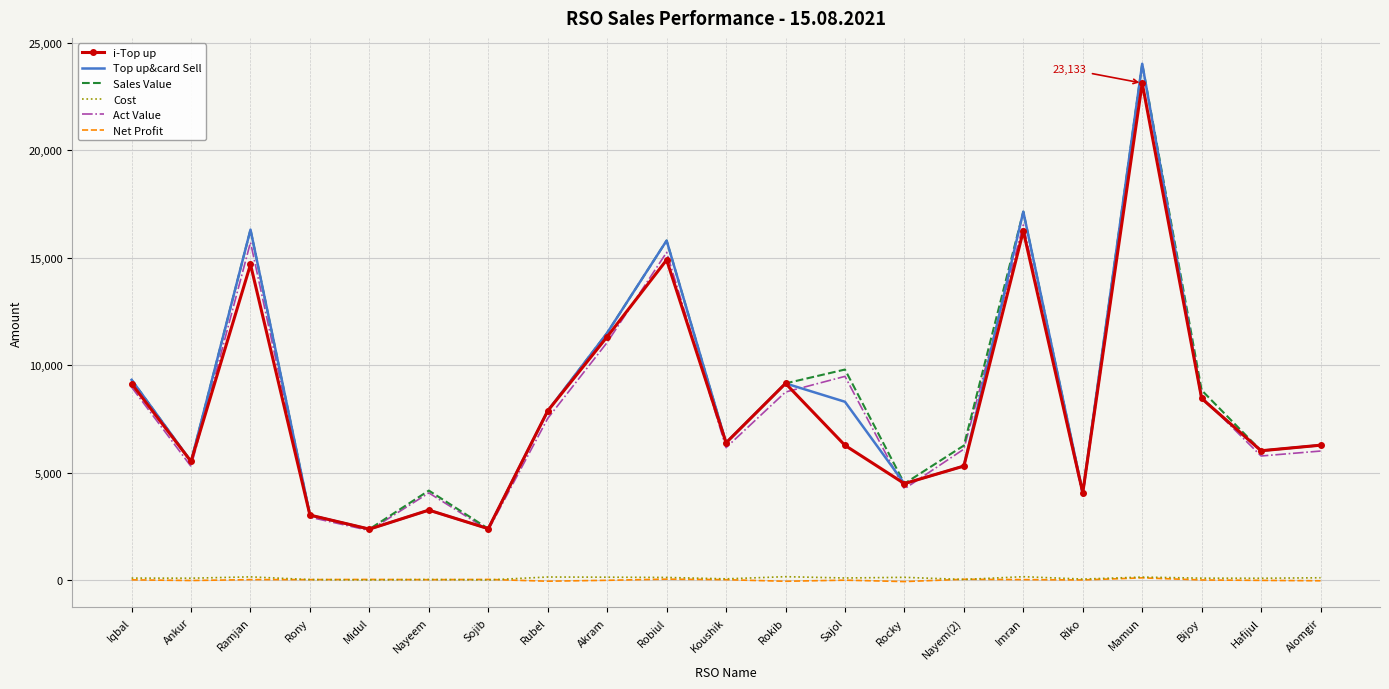

At which label does Top up&card Sell first exceed 6385?

Iqbal